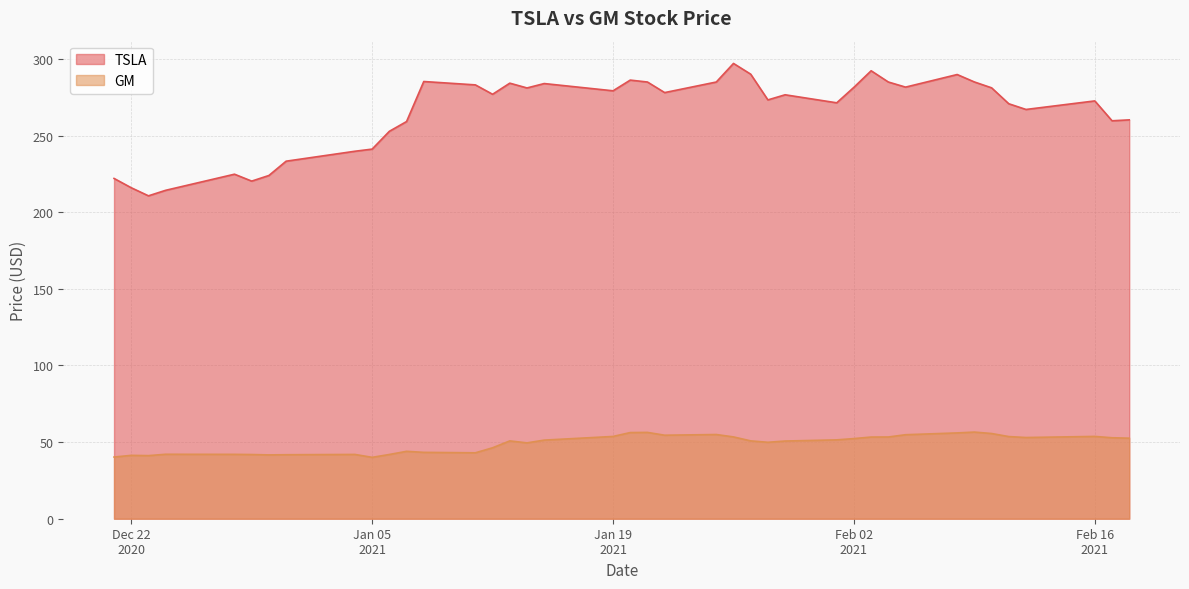

Between 2021-01-11 and 2021-01-26, which is larger?

2021-01-26